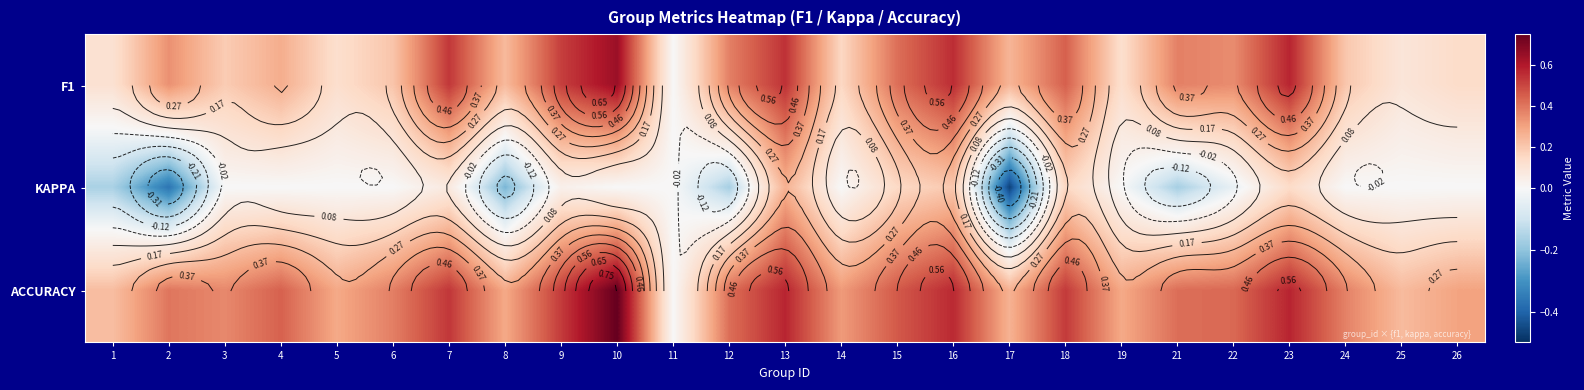

Rank the series at 21 from highest to lowest value.

ACCURACY, F1, KAPPA